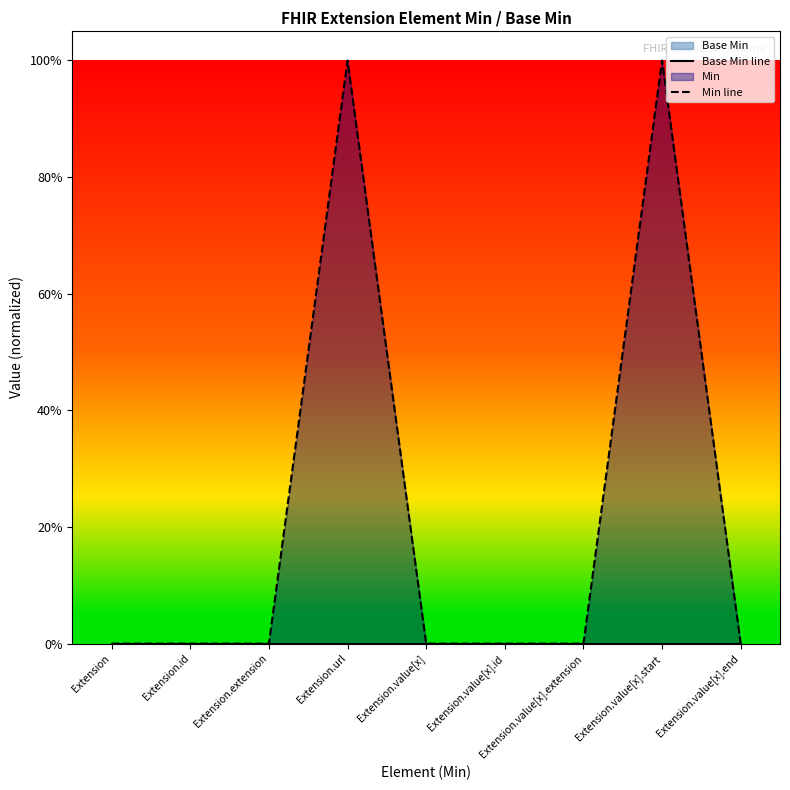

At how many categories does at least one series exceed 0?

2